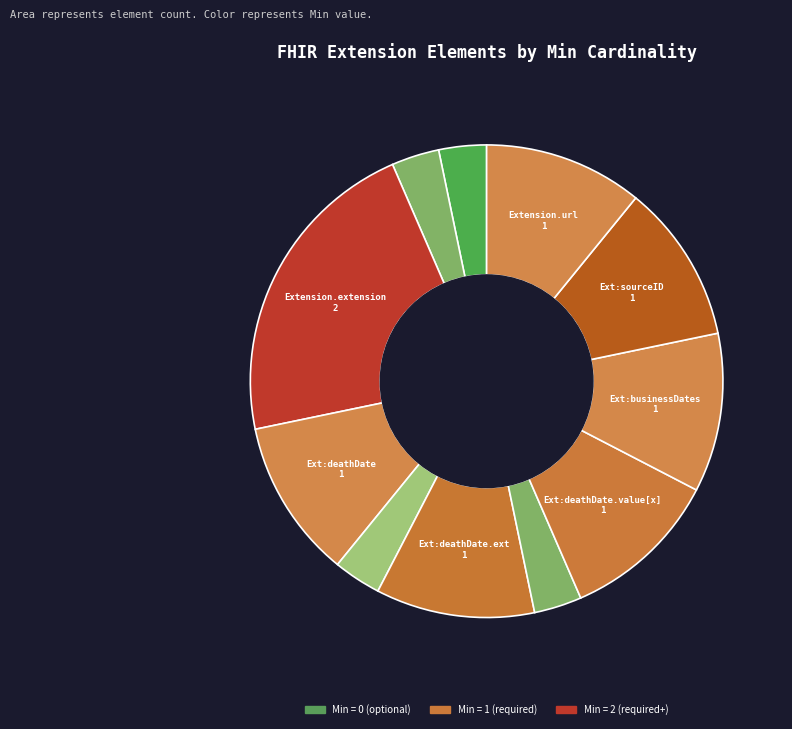

To the nearest percent, what is the average slice percentage?

9%